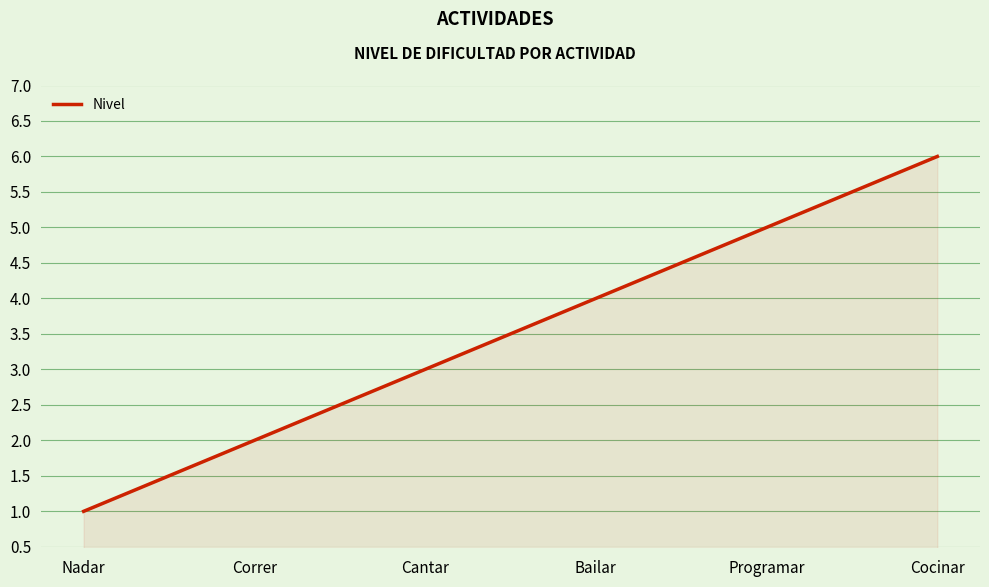

Count the number of data series in this chart.

1